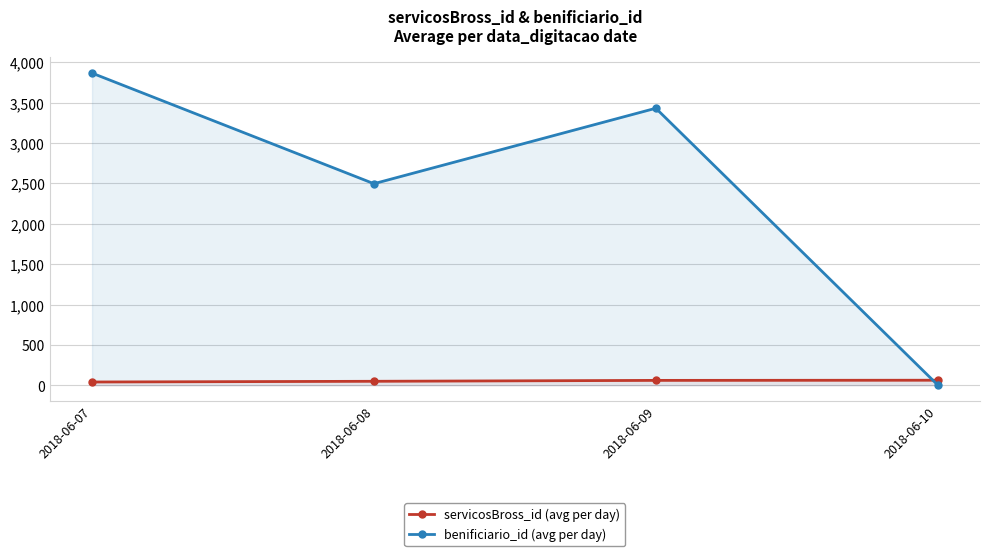

At how many categories does at least one series exceed 3220?

2